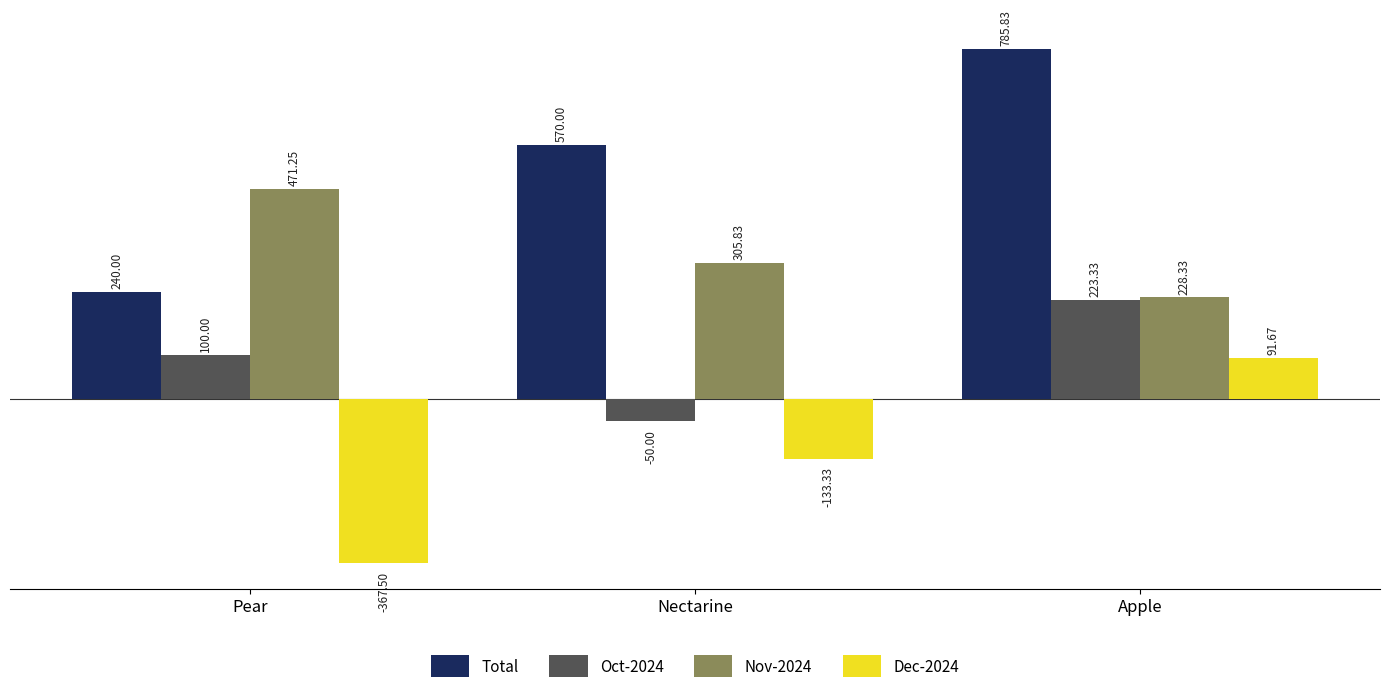

What is the sum of all Nov-2024 values?

1005.4